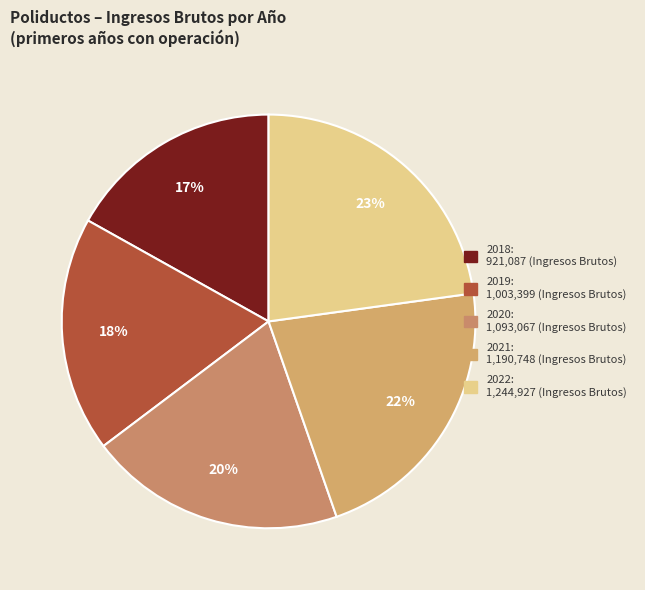

How many slices are in this pie chart?

5